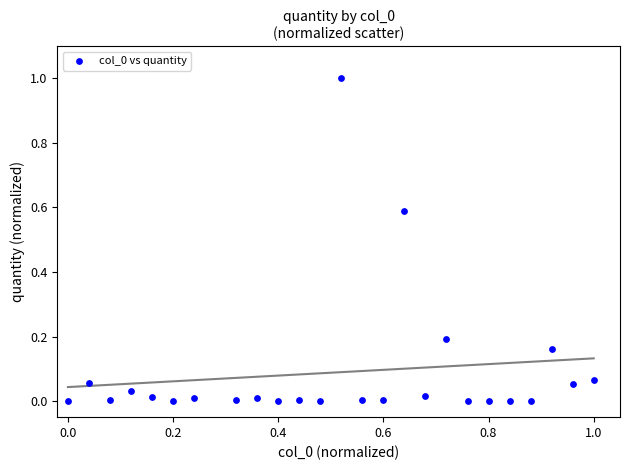

What is the range of Y values (max minus min)?

1.0